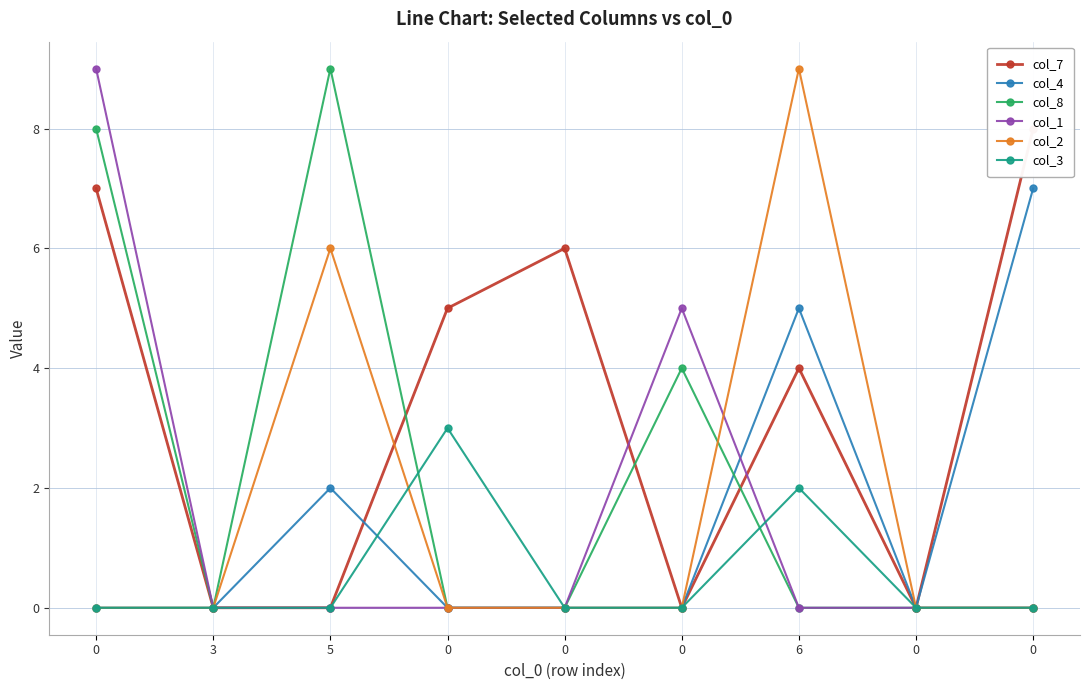

List the labels in order of col_2 value, largest first.

6, 5, 0, 3, 0, 0, 0, 0, 0